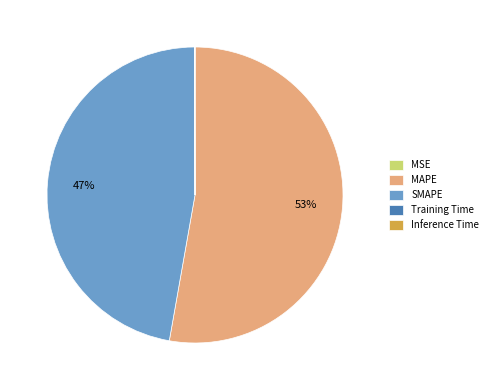

Which category has the biggest portion of the pie?

MAPE